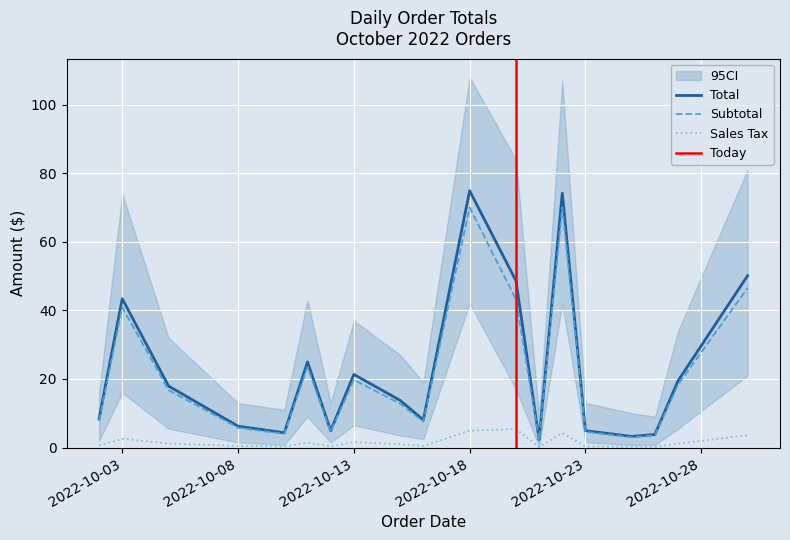

Reading right to left, what are all the values shown in this chart?

Subtotal: 46.5	18.4	3.6	3.0	4.6	70.0	2.2	43.2	70.0	7.6	12.8	19.8	4.6	23.5	4.0	5.8	16.8	40.9	7.8
Sales Tax: 3.6	1.1	0.2	0.2	0.3	4.2	0.1	5.4	4.9	0.5	1.0	1.6	0.3	1.4	0.3	0.5	1.2	2.5	0.6
Total: 50.1	19.5	3.8	3.2	4.9	74.2	2.3	48.6	74.9	8.0	13.7	21.3	4.9	24.9	4.3	6.2	17.9	43.4	8.4